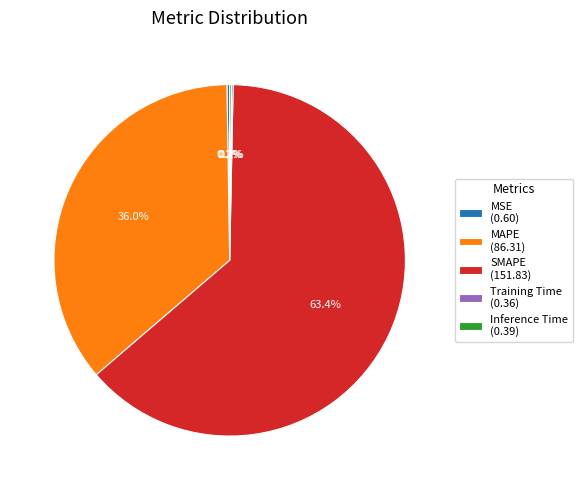

Is SMAPE (151.83) the majority of the pie?

Yes